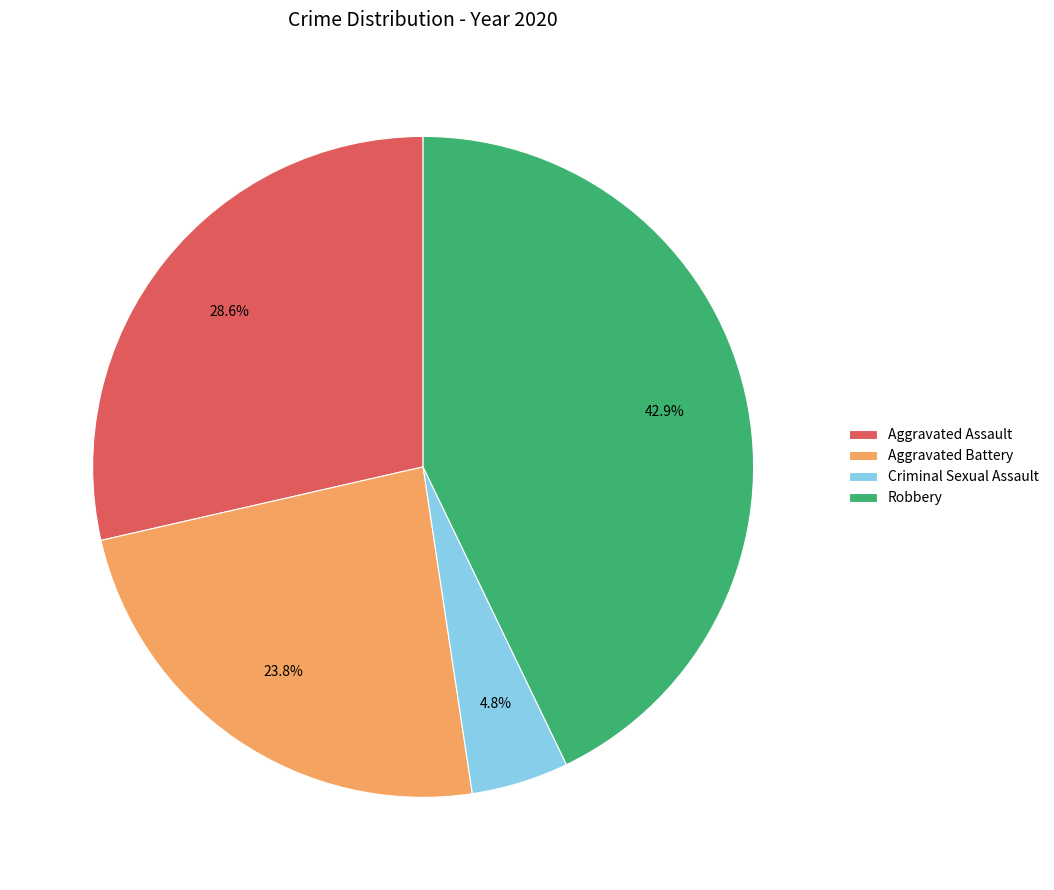

Which has a higher value, Robbery or Aggravated Assault?

Robbery